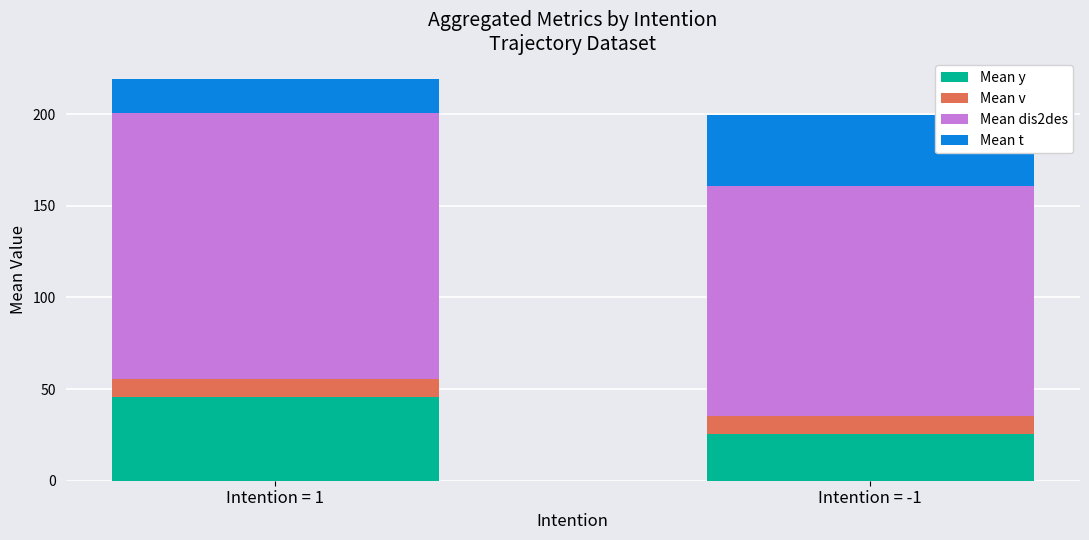

What is the average value of the Mean y series?

35.6